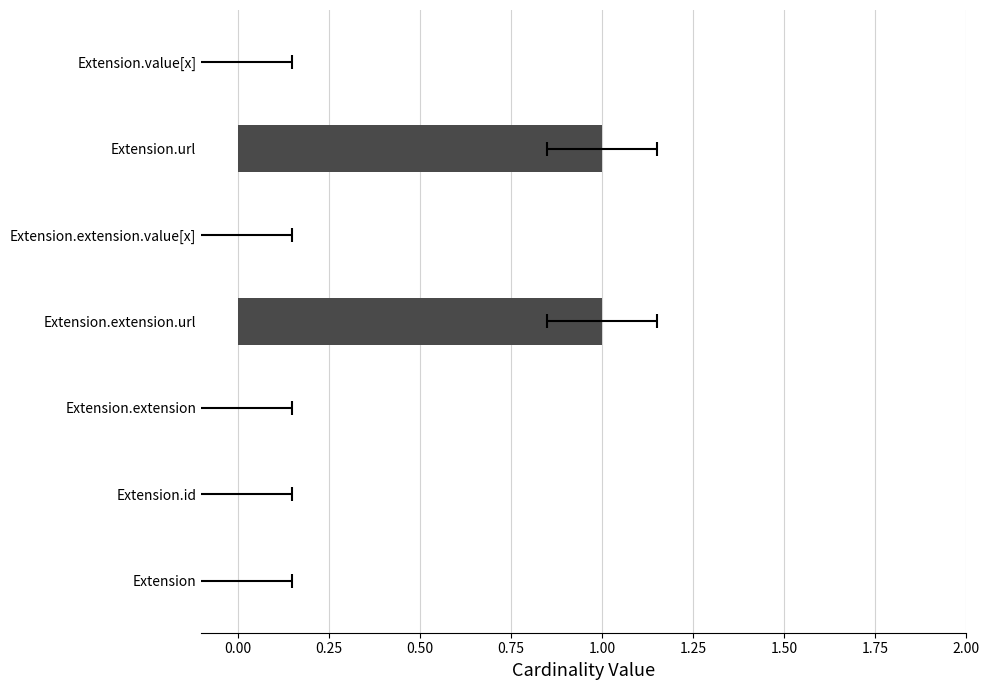

Reading left to right, what are all the values shown in this chart?

0	0	0	1	0	1	0